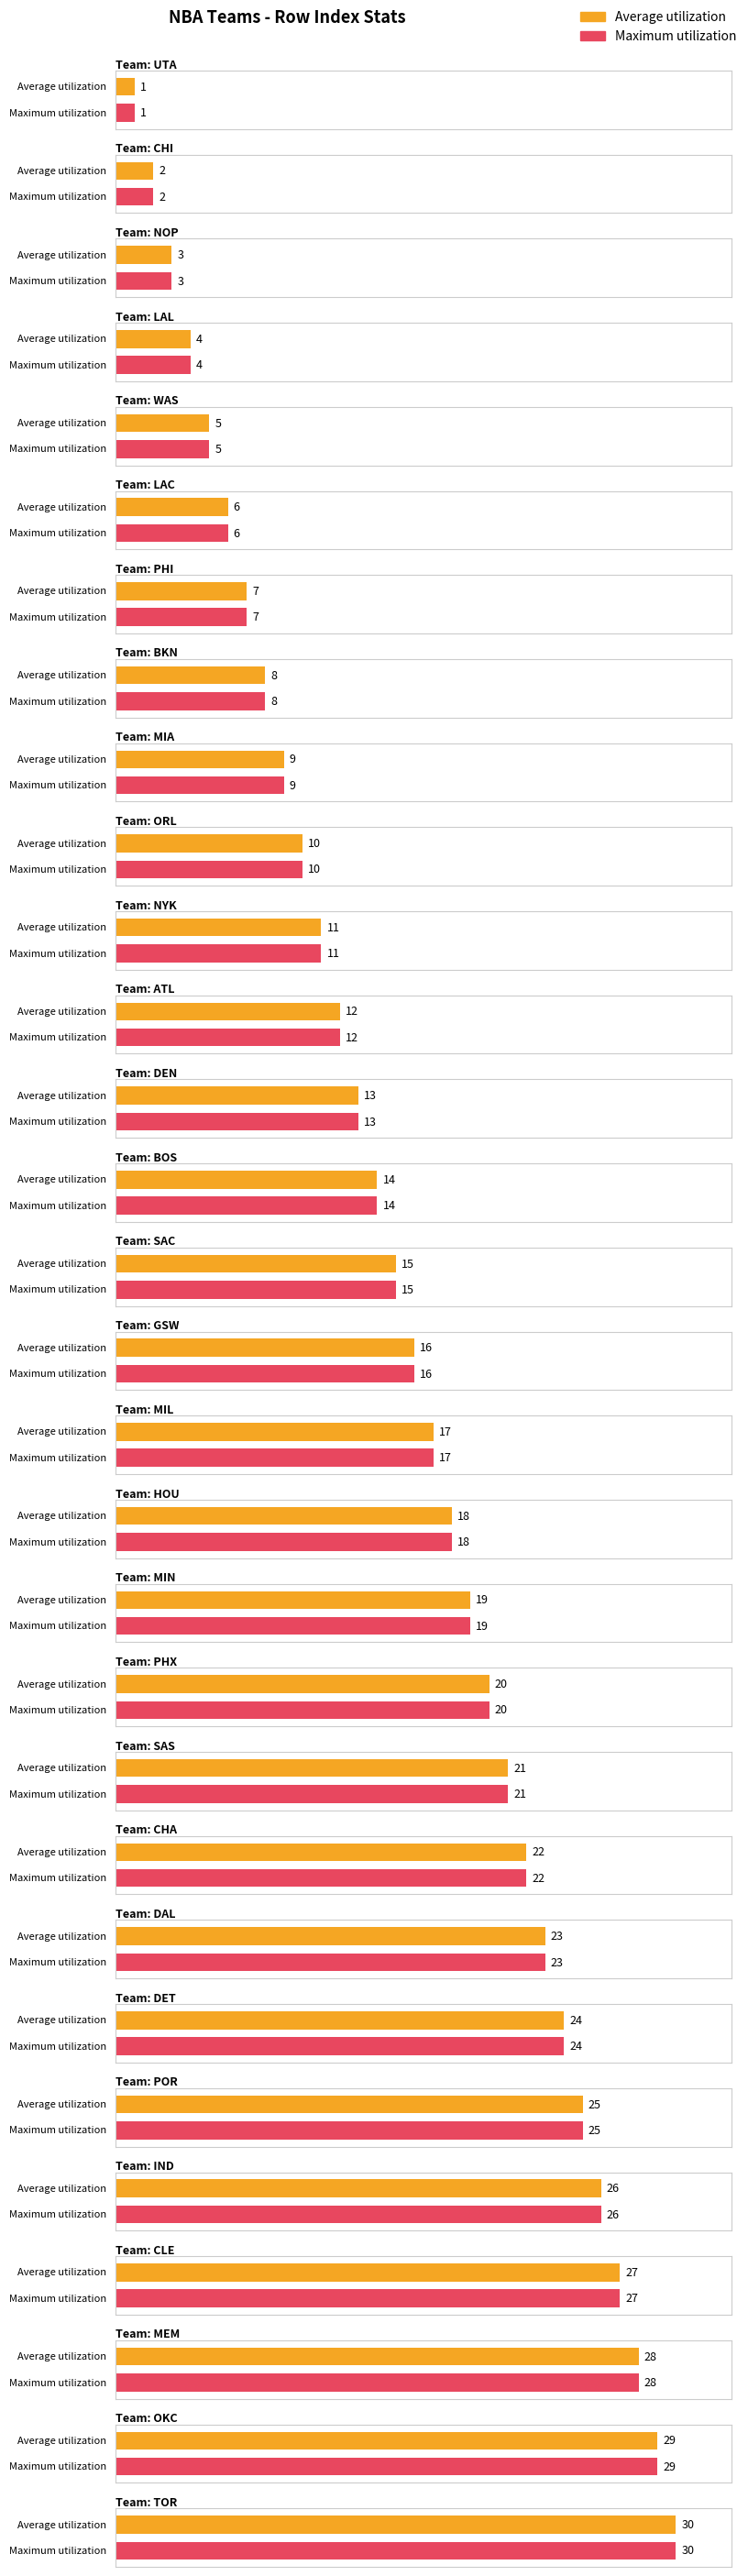

What is the sum of the Average utilization values at CHA and HOU?

40